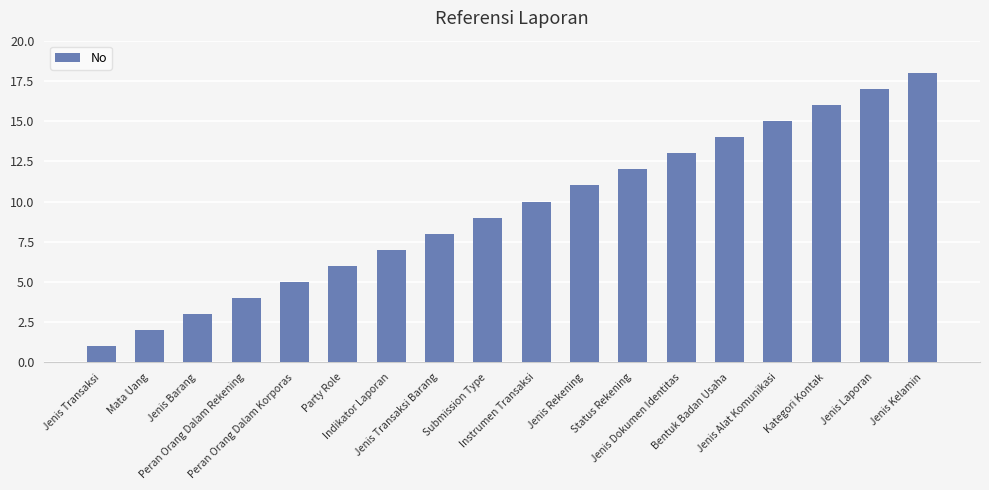

The value at Jenis Transaksi is 1. True or false?

True